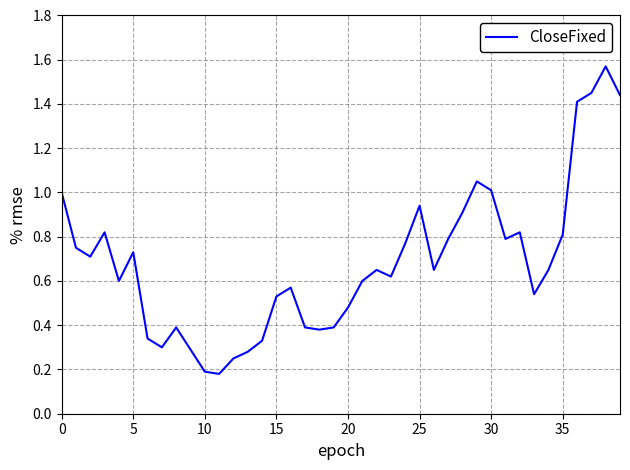

How many interior local peaks (higher than both neighbors) does the data have?

9